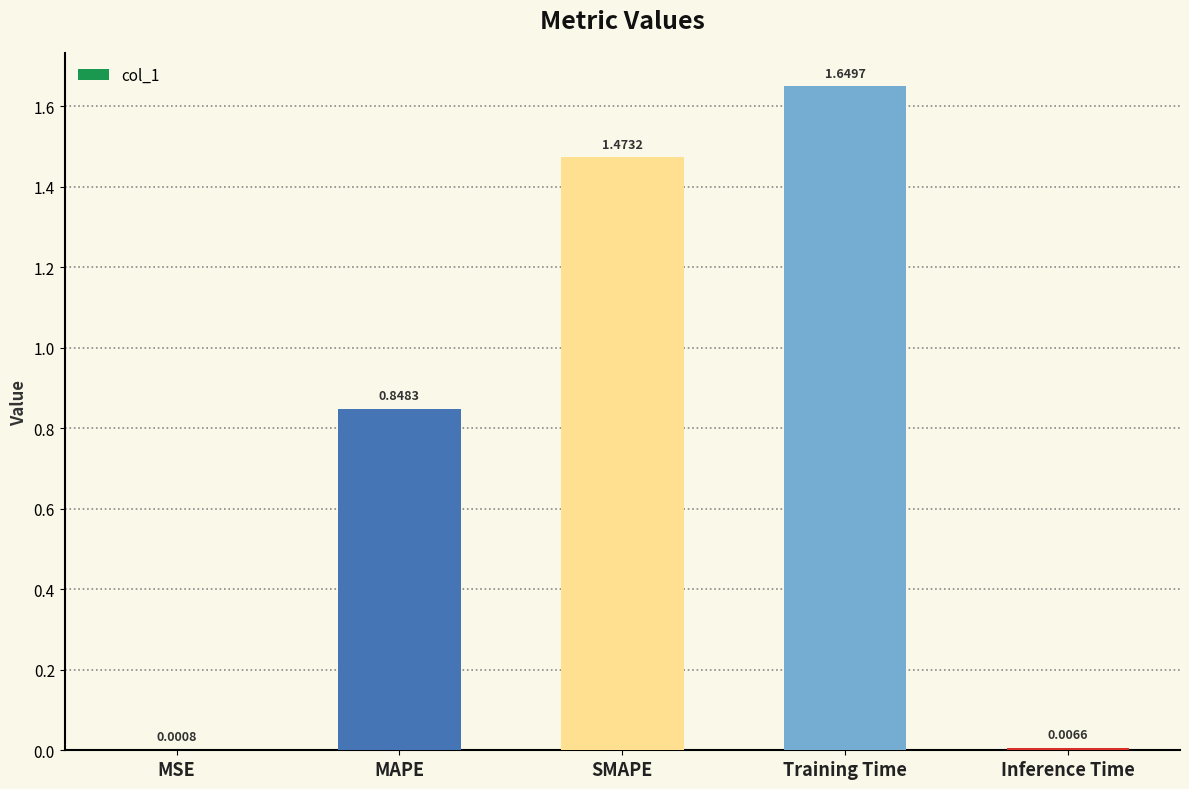

Where is the data nearest to the value 0?

MSE